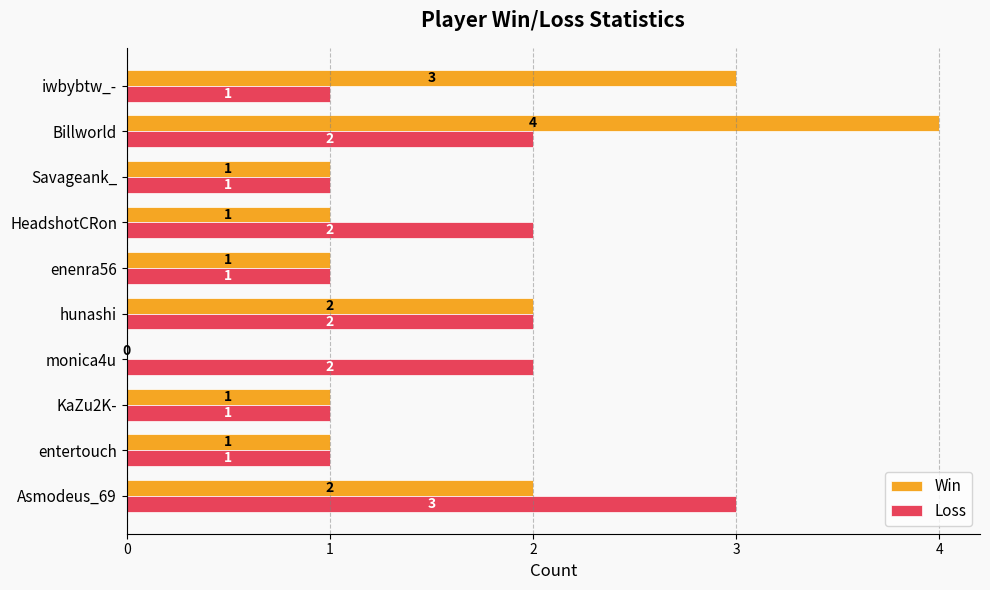

What are all the series names shown in the legend?

Win, Loss